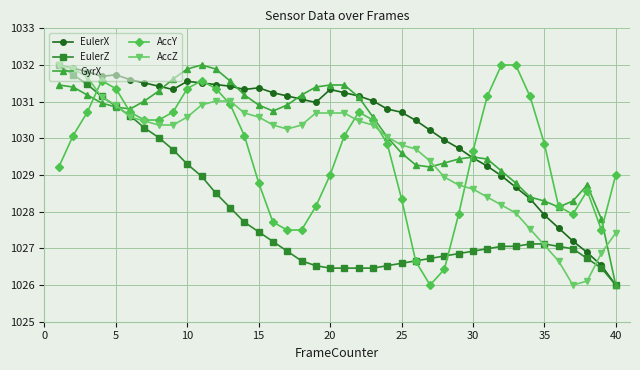

What are all the series names shown in the legend?

EulerX, EulerZ, GyrX, AccY, AccZ